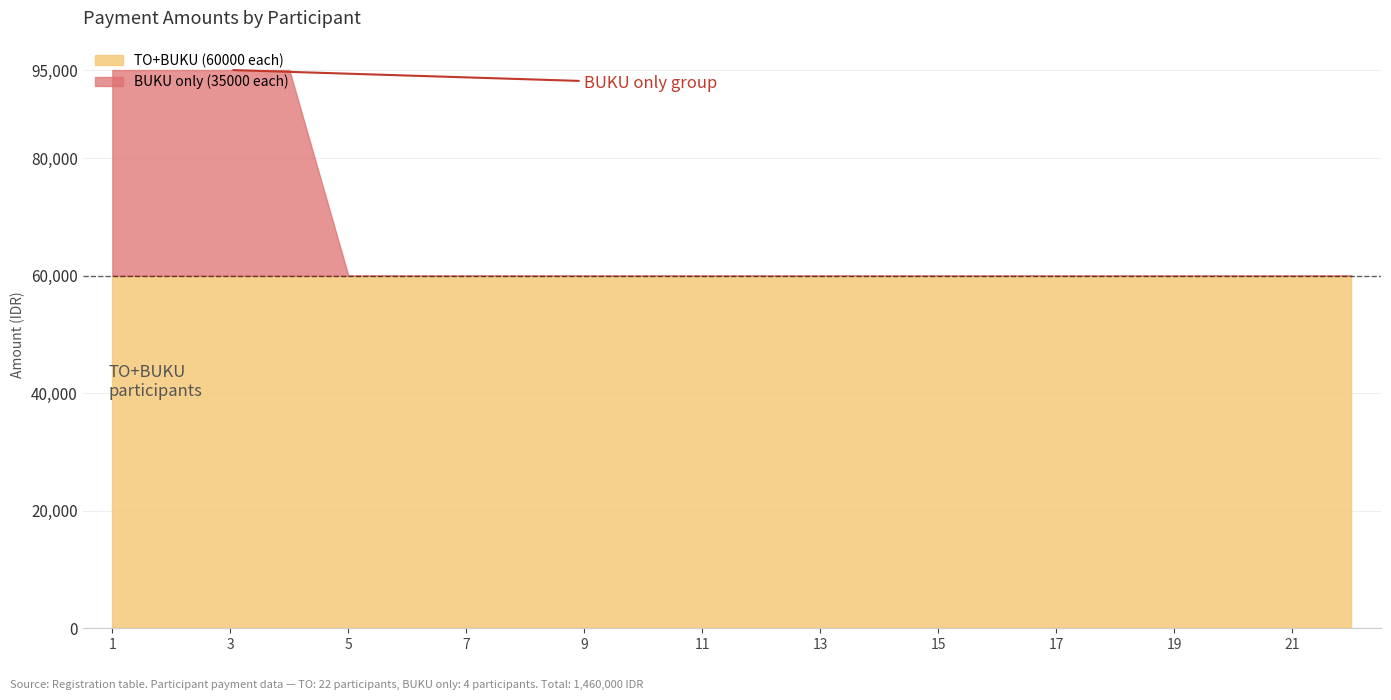

Rank the series at 13 from highest to lowest value.

TO+BUKU (60000 each), BUKU only (35000 each)